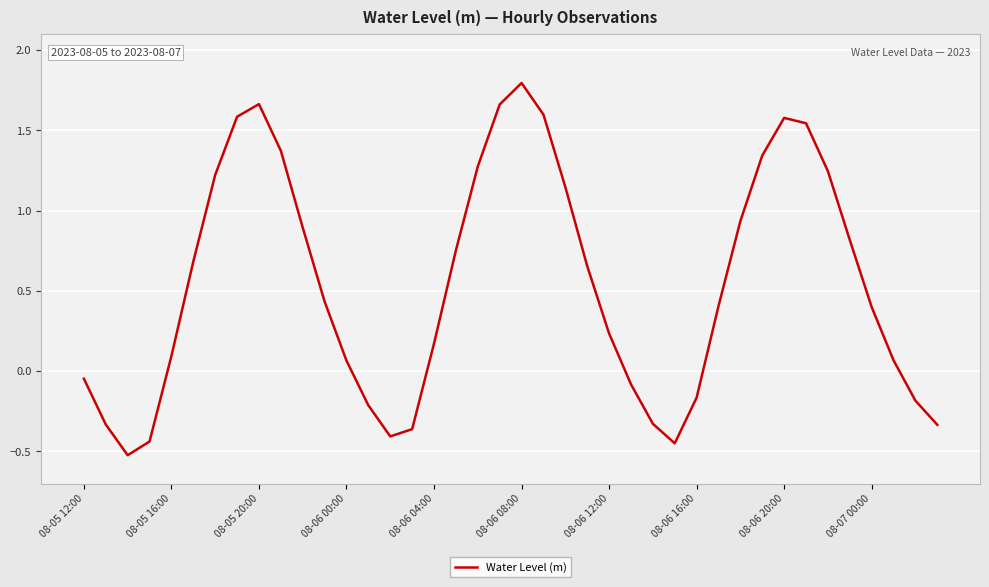

What is the maximum value shown in the chart?

1.8